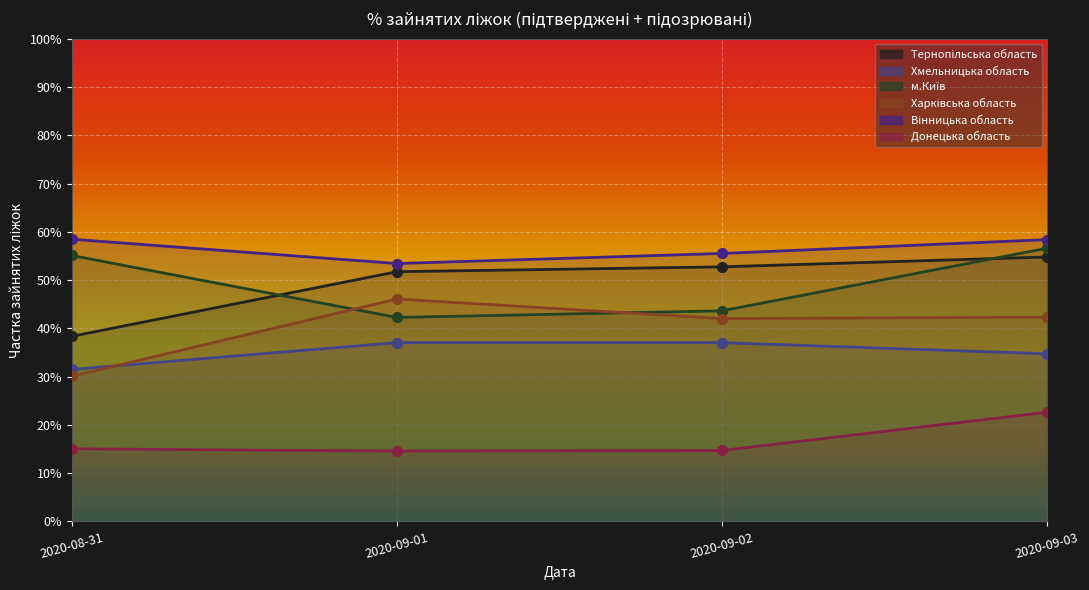

Which series reaches the maximum Y coordinate?

Вінницька область